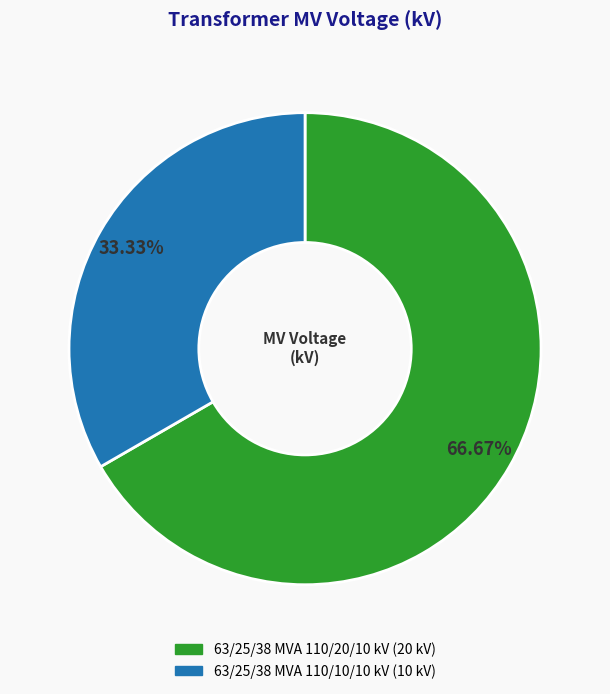

How many segments does this pie chart have?

2